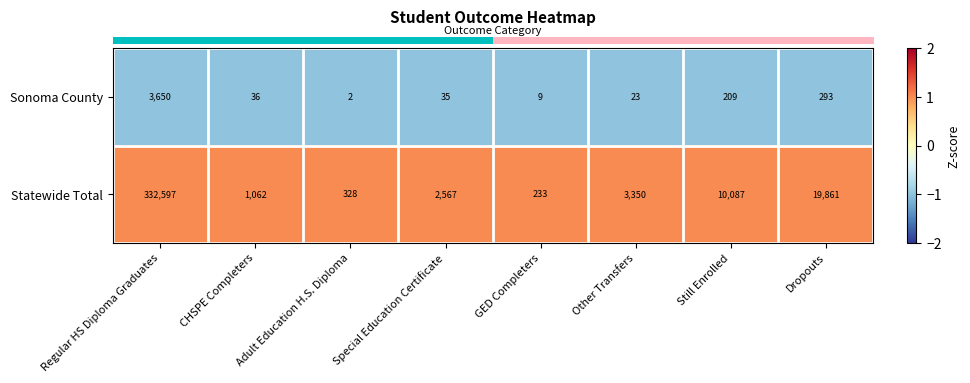

What is the smallest value displayed?

2